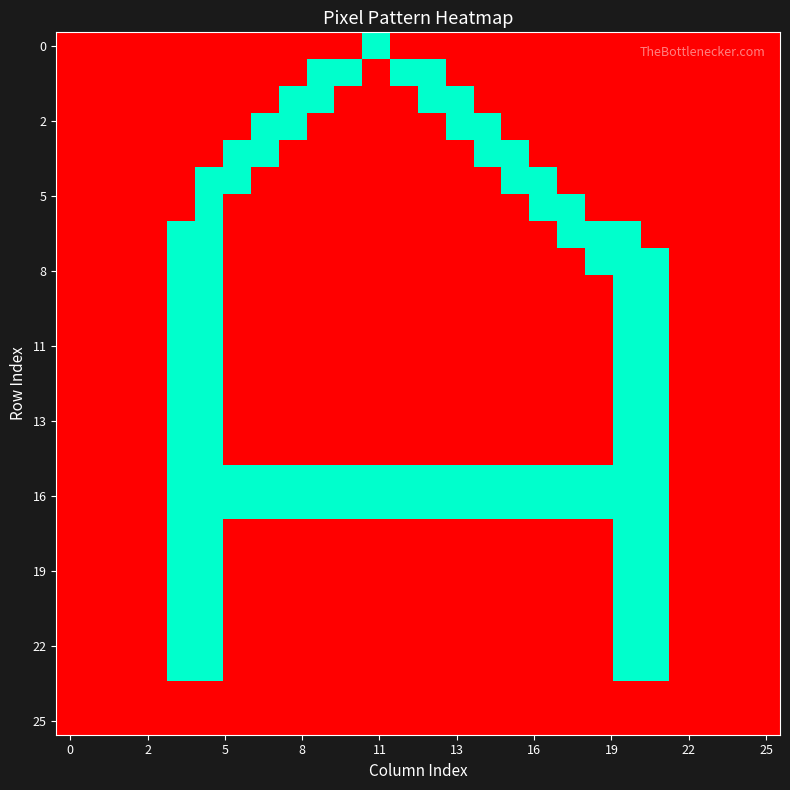

At how many categories does at least one series exceed 87?

18